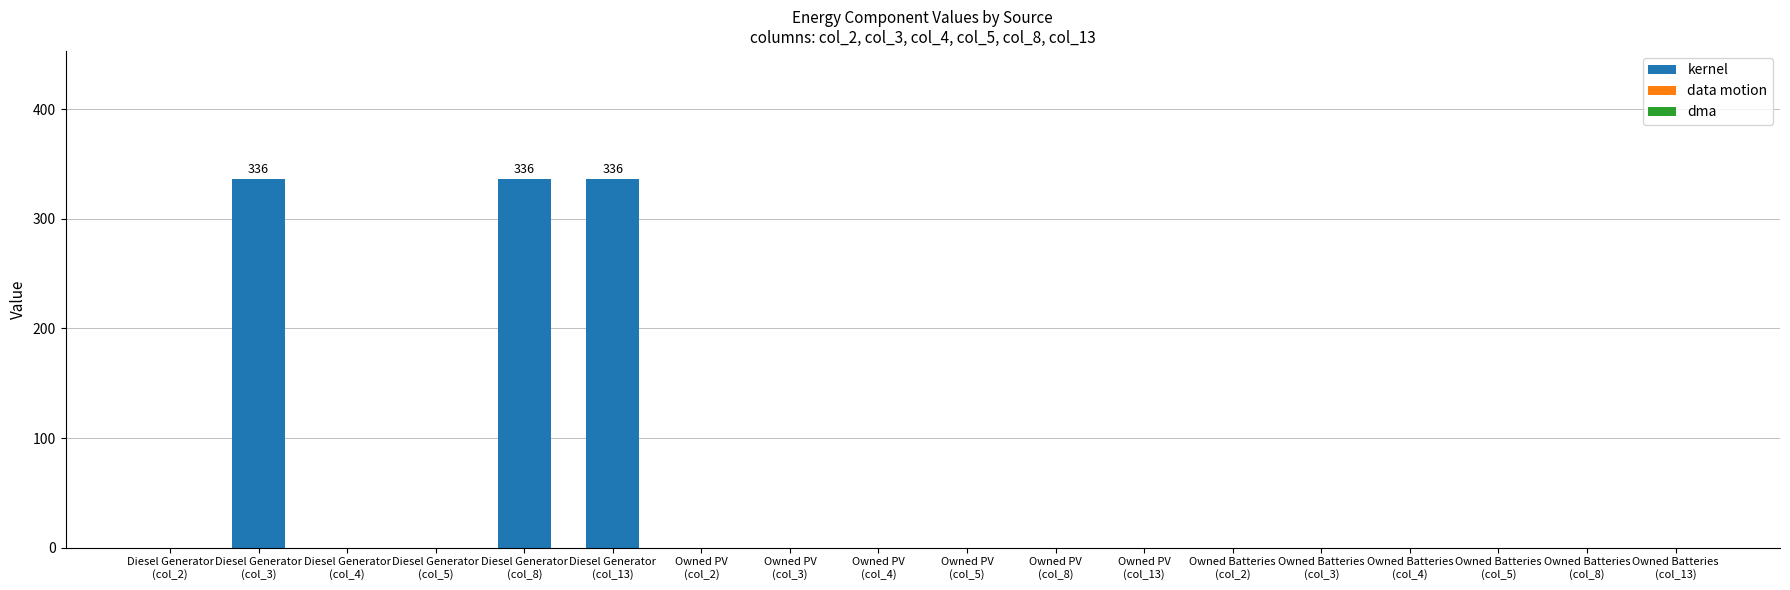

Are the bars horizontal?

No